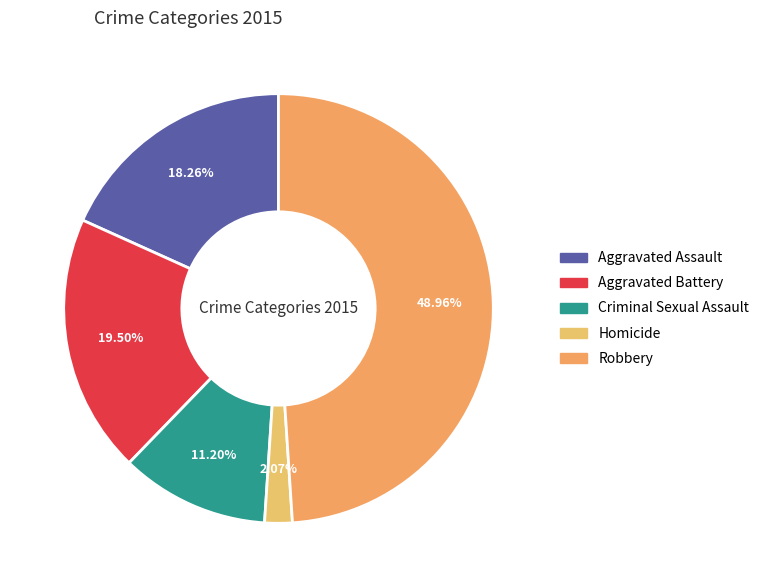

What portion of the pie excludes Aggravated Assault?

81.7%